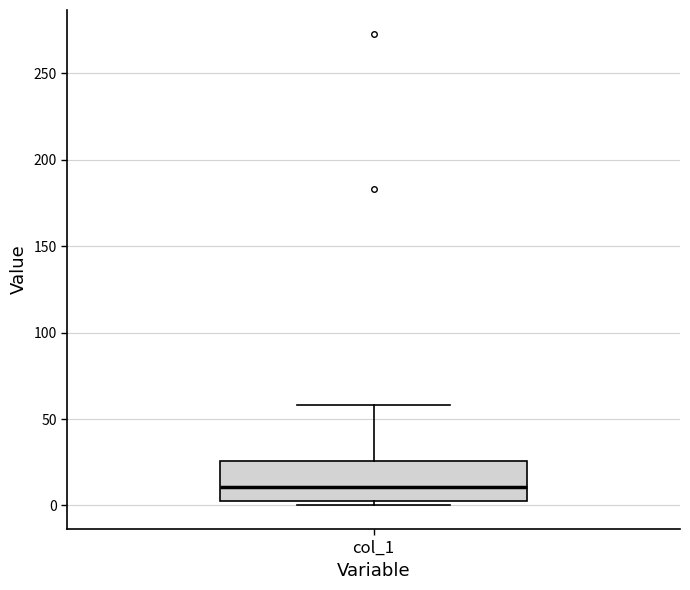

Where does the median line of the box for col_1 sit on the y-axis? The values are not printed on the chart, so give them approximately, as read against the axis.

10